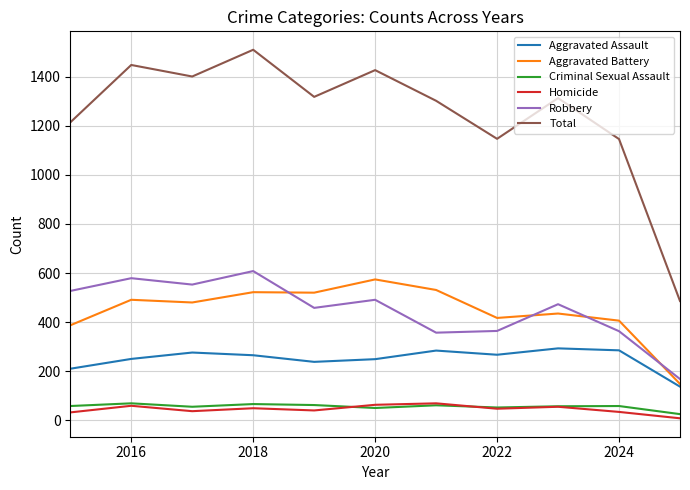

What is the average value of the Aggravated Assault series?

250